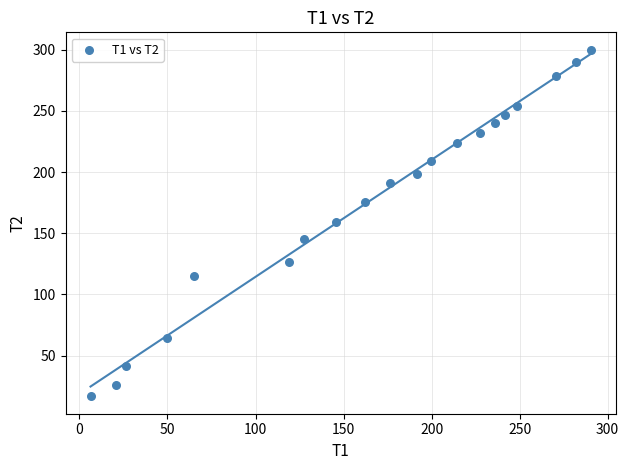

What is the range of Y values (max minus min)?

283.4